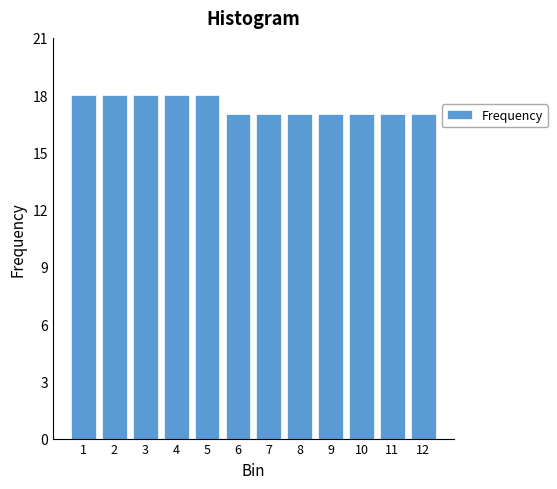

Reading right to left, transcribe all the data shown in this chart.

12=17	11=17	10=17	9=17	8=17	7=17	6=17	5=18	4=18	3=18	2=18	1=18